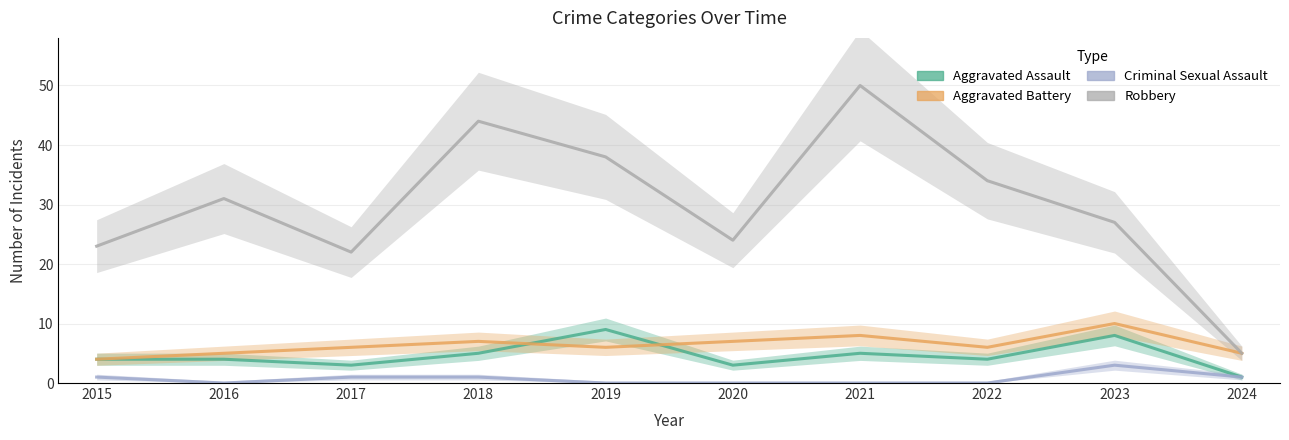

What is the sum of the Aggravated Assault values at 2023 and 2018?

13